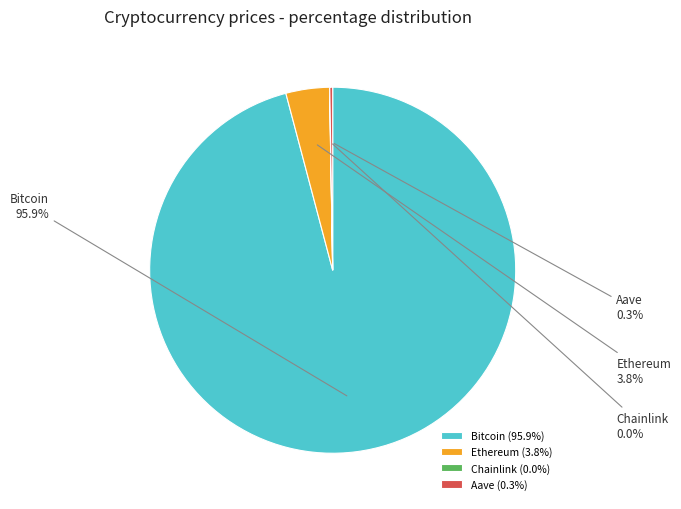

Between Ethereum and Bitcoin, which is larger?

Bitcoin